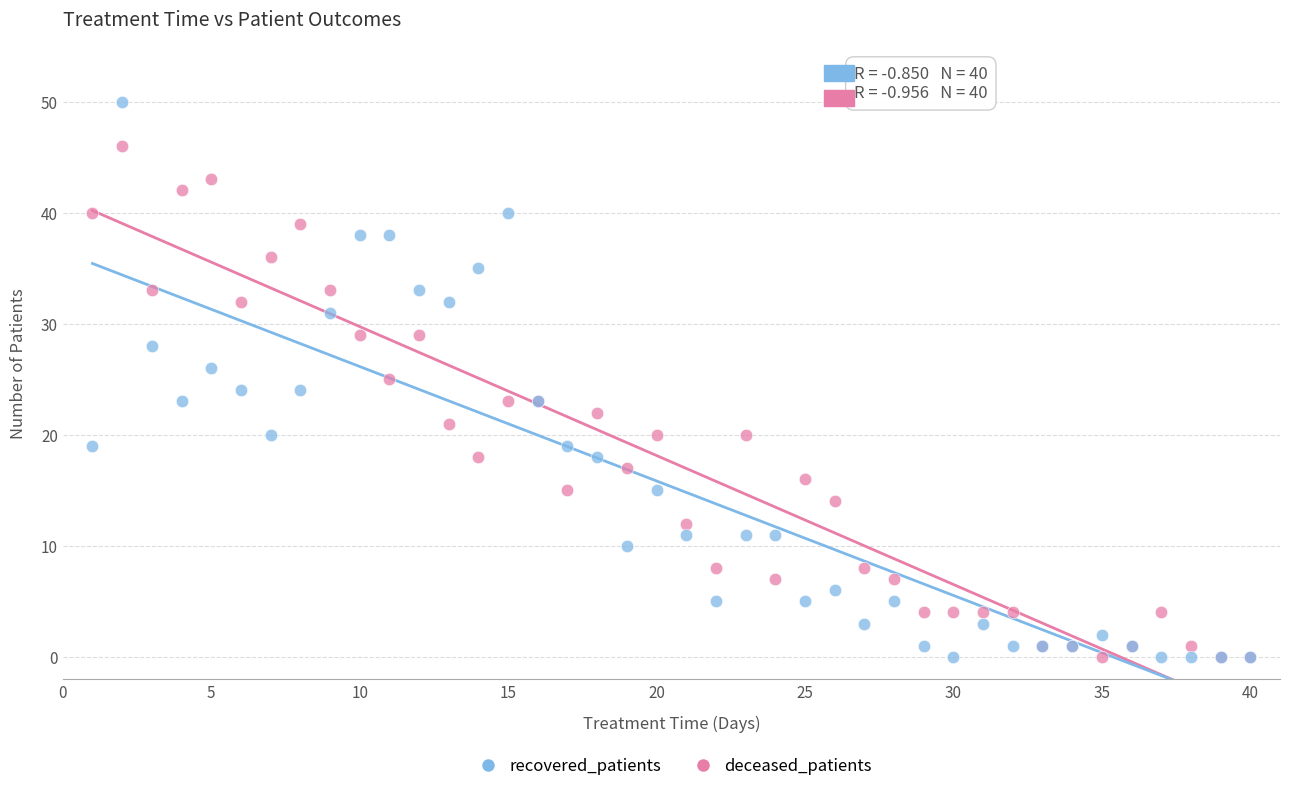

Which series reaches the maximum Y coordinate?

recovered_patients